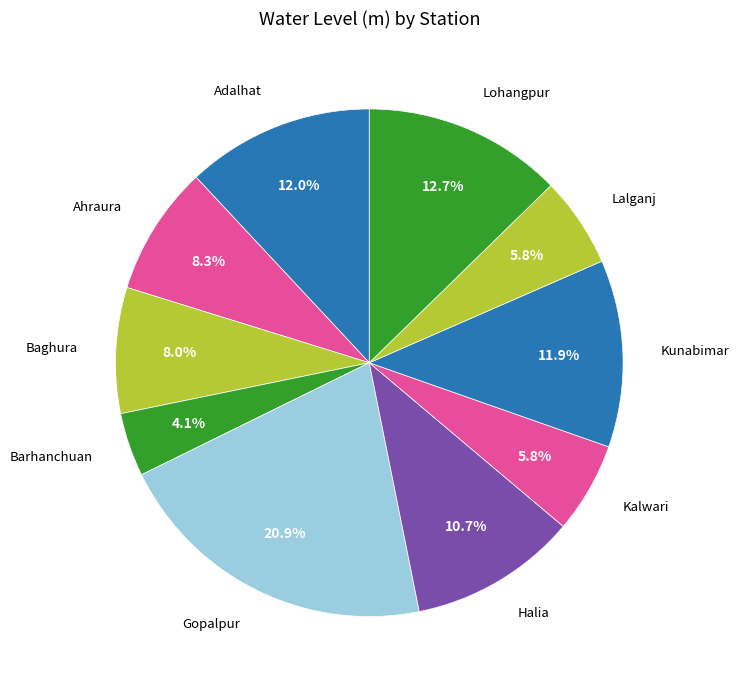

Is there a majority slice in this chart?

No